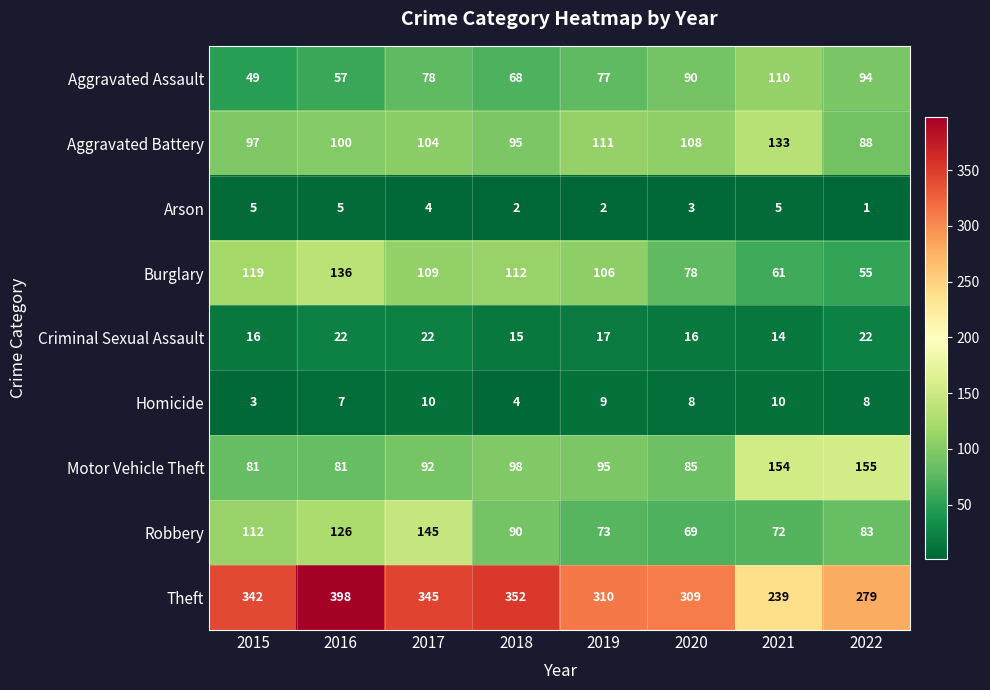

How many categories are shown in the chart?

8